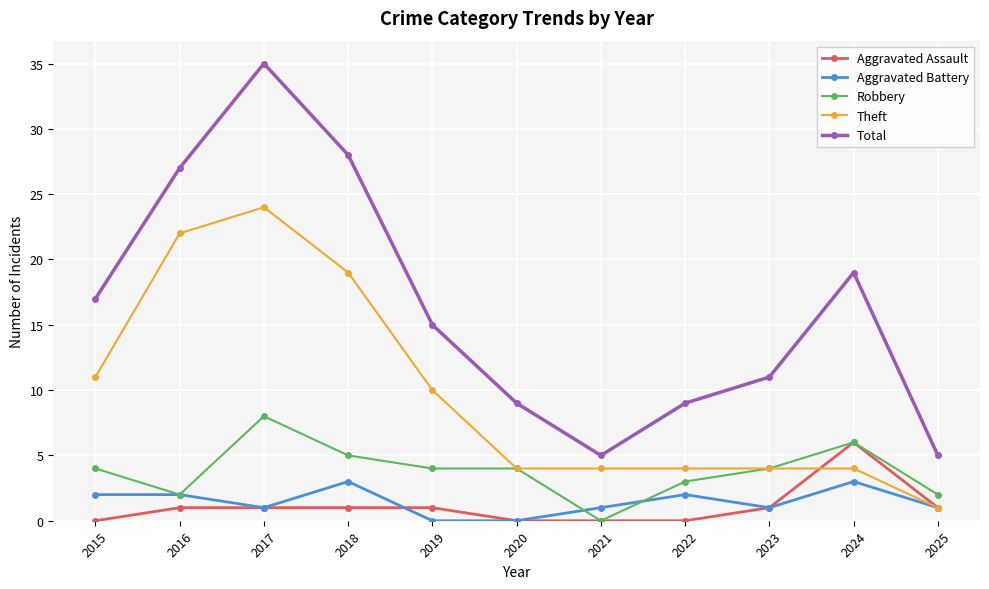

How many distinct data groups are displayed?

5